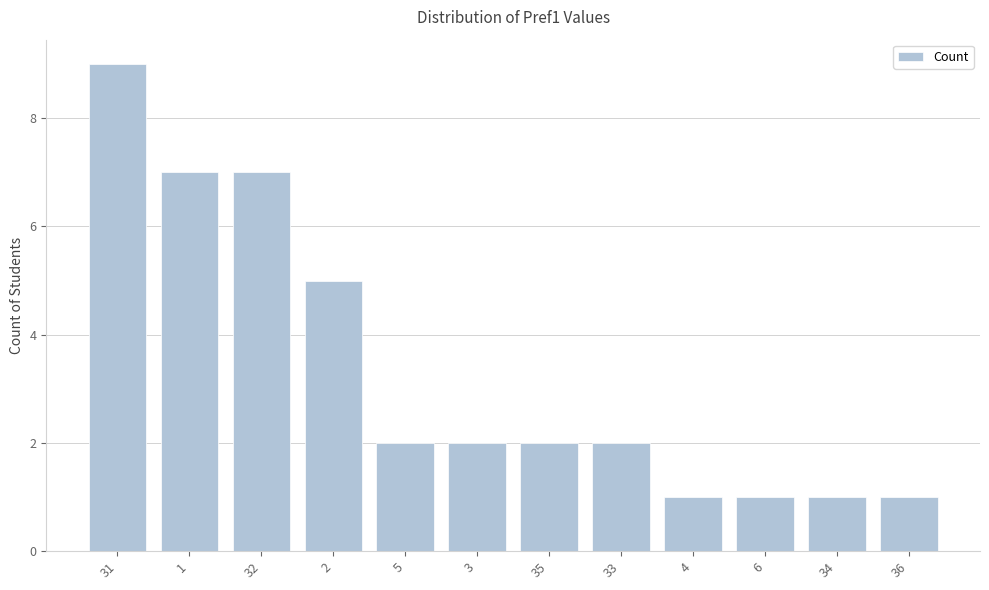

Which has a higher value, 34 or 35?

35